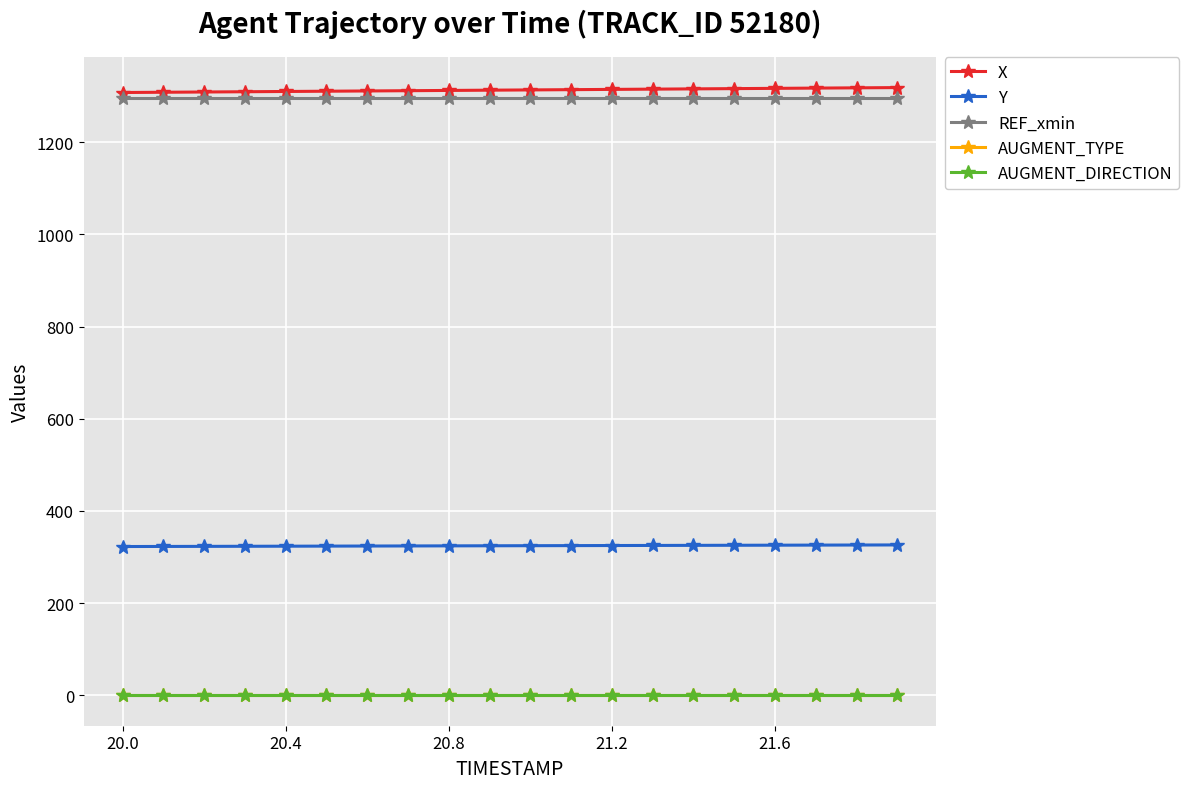

What is the maximum value shown in the chart?

1318.3